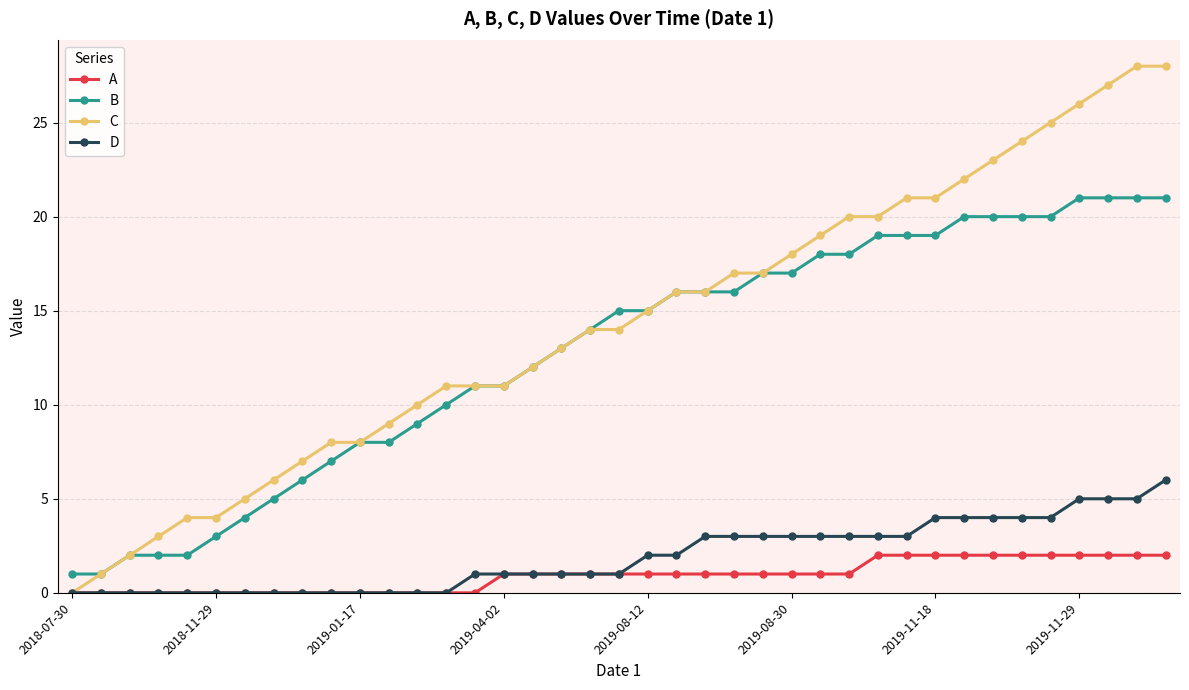

How many lines are shown in the chart?

4